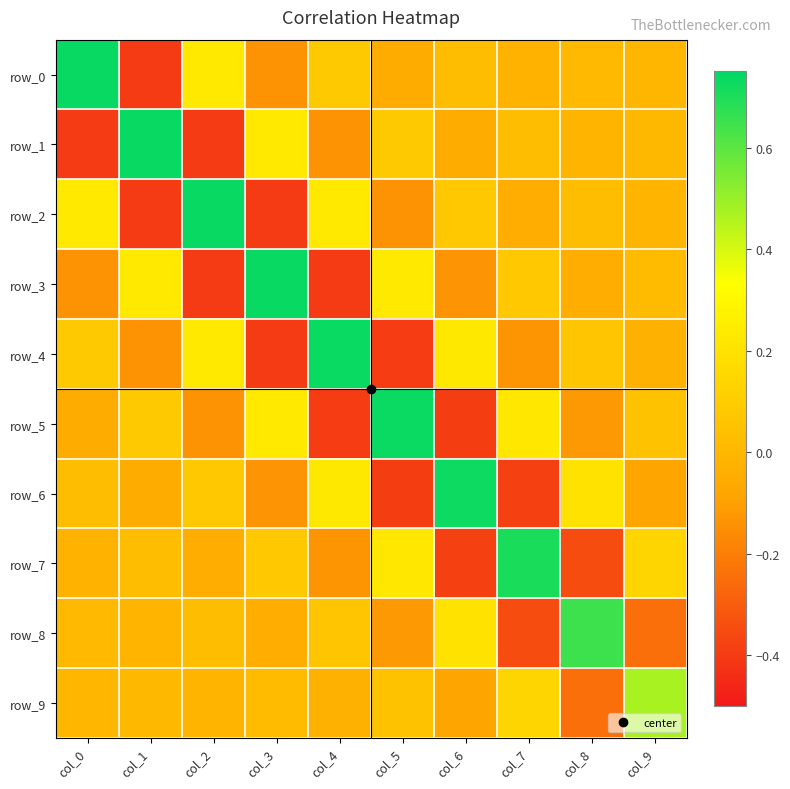

Which series has the largest total across all categories?

row_0